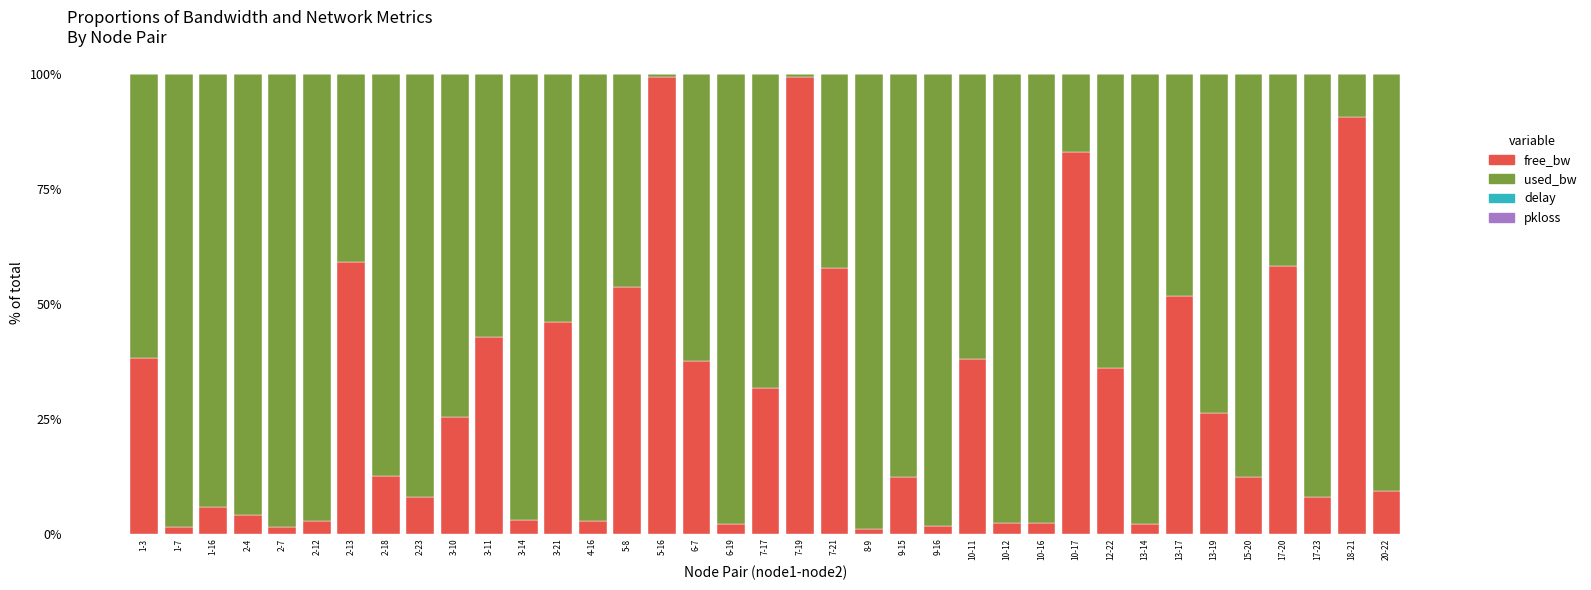

The free_bw series shows 12.3 at 15-20. True or false?

True